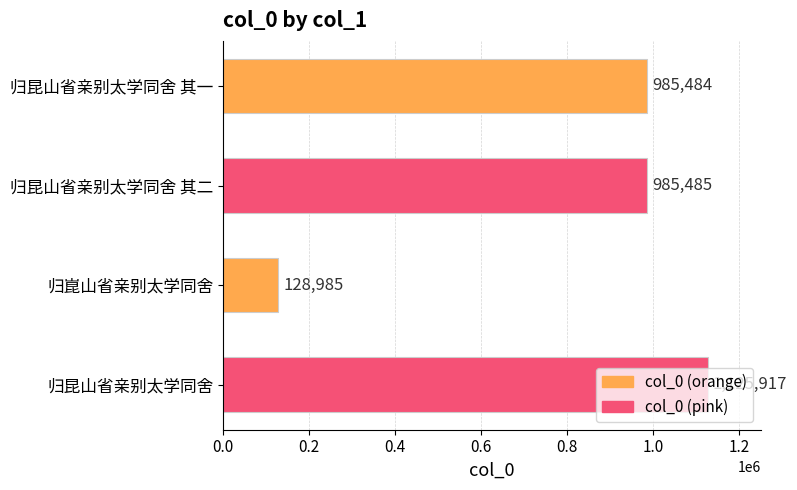

Rank the categories by value from lowest to highest.

归崑山省亲别太学同舍, 归昆山省亲别太学同舍 其一, 归昆山省亲别太学同舍 其二, 归昆山省亲别太学同舍